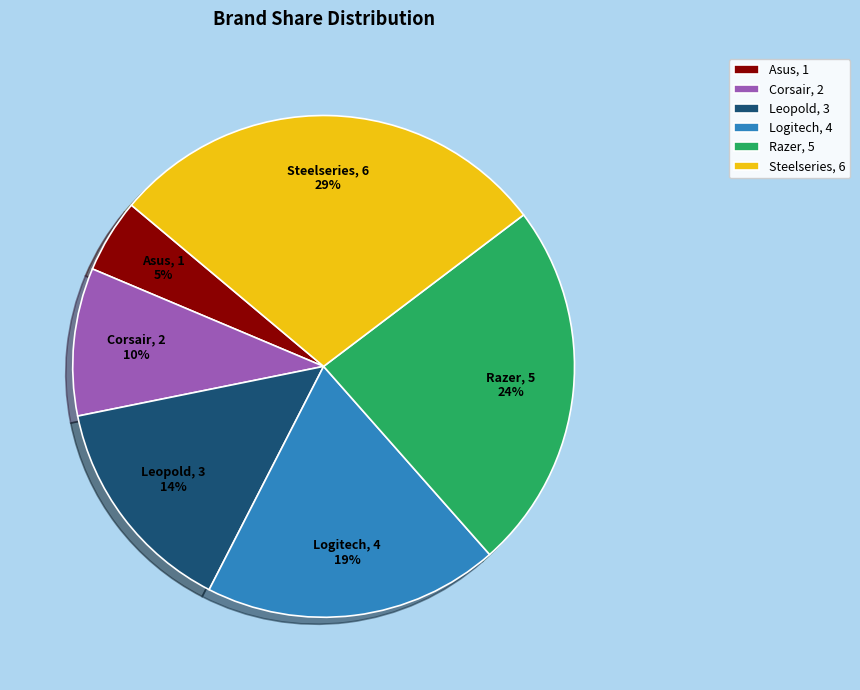

To the nearest percent, what is the difference between the largest and smallest slice percentages?

24%